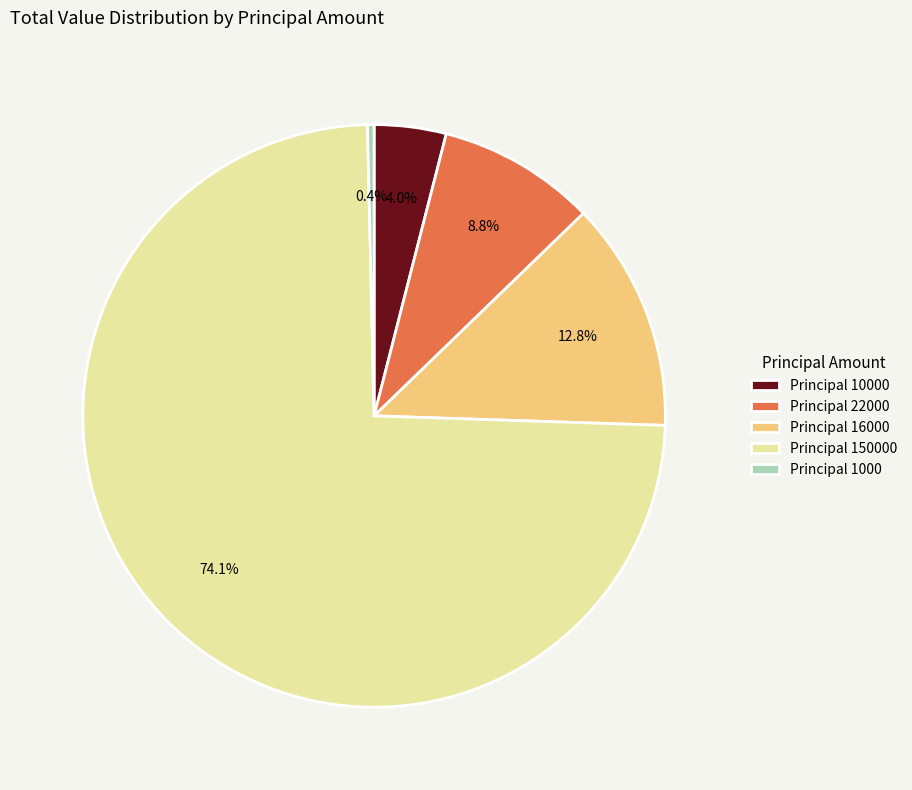

Does Principal 16000 represent more than half of the total?

No